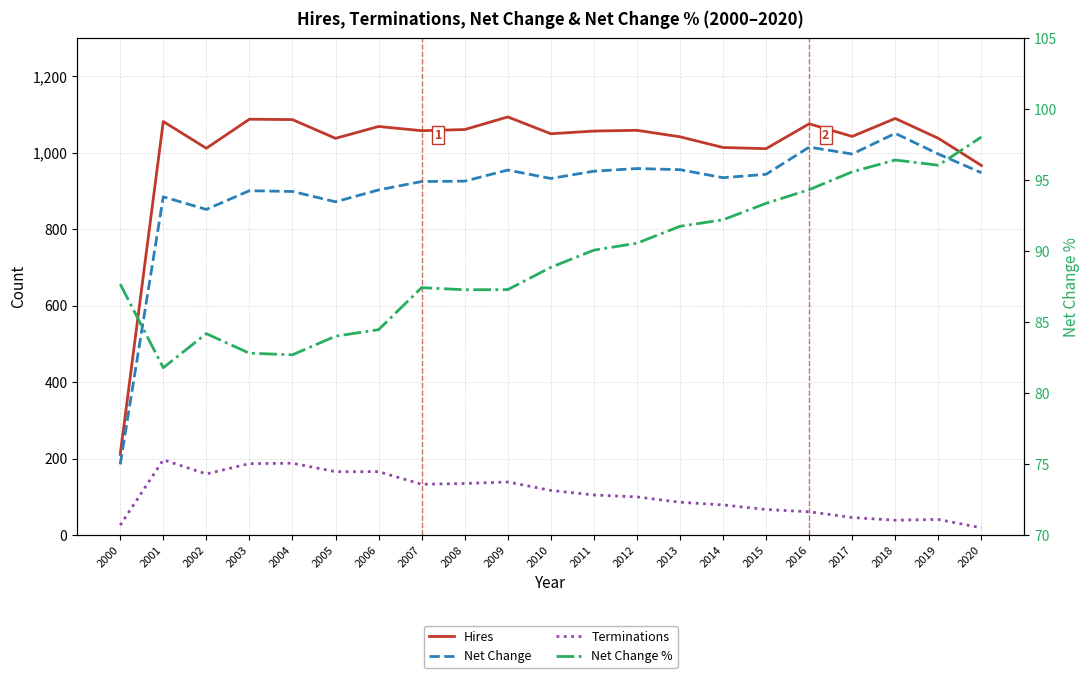

At which category does Hires reach its first local valley?

2002